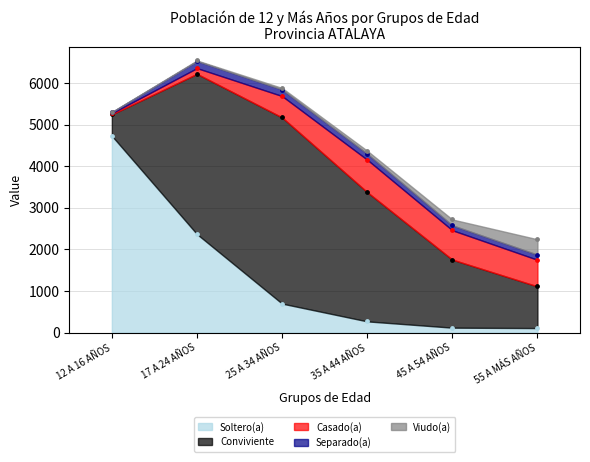

Which series has the largest Y range (max minus min)?

Soltero(a)